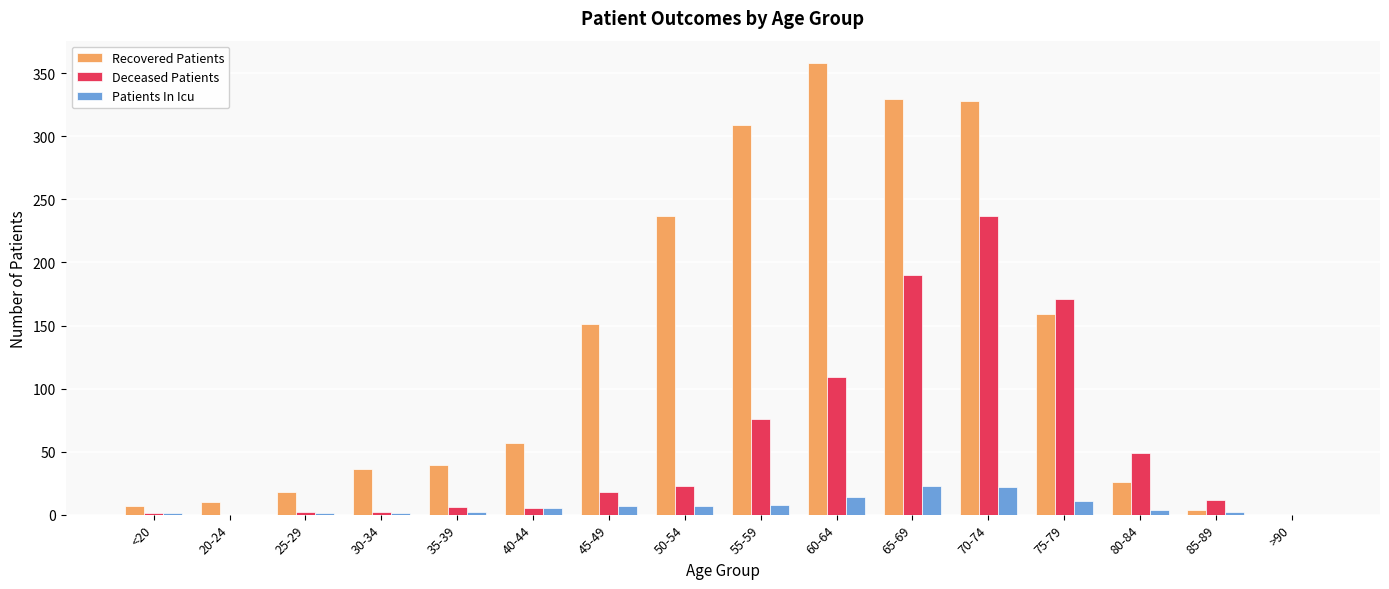

What is the greatest value displayed?

358